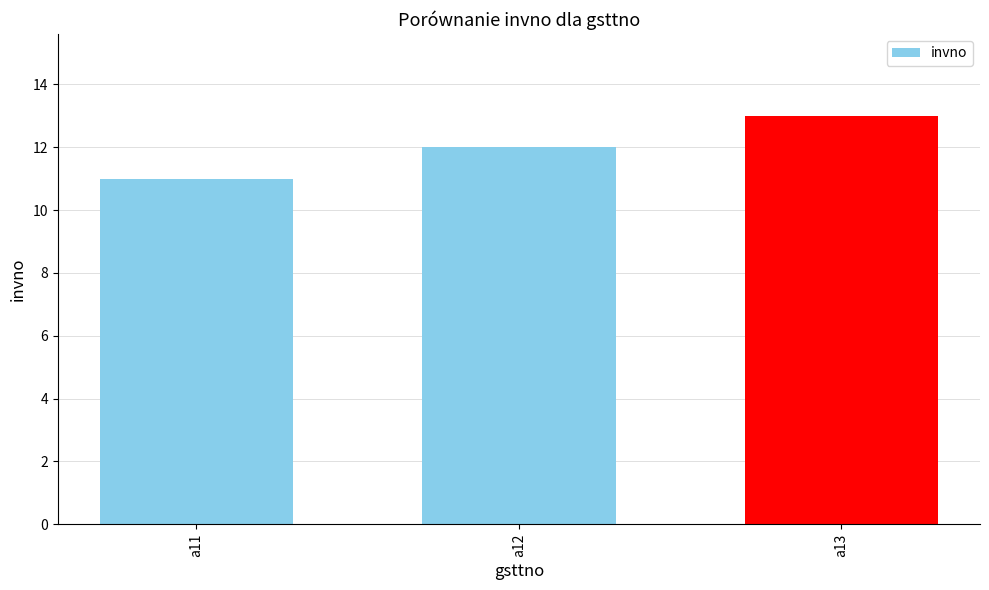

List the labels in order of value, smallest first.

a11, a12, a13